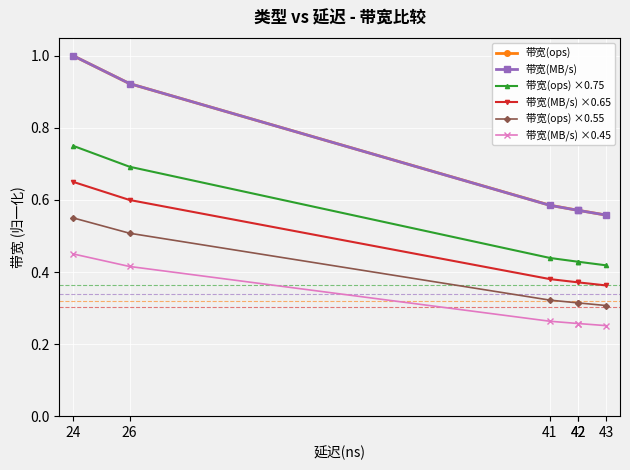

What is the average value of the 带宽(MB/s) ×0.45 series?

0.3